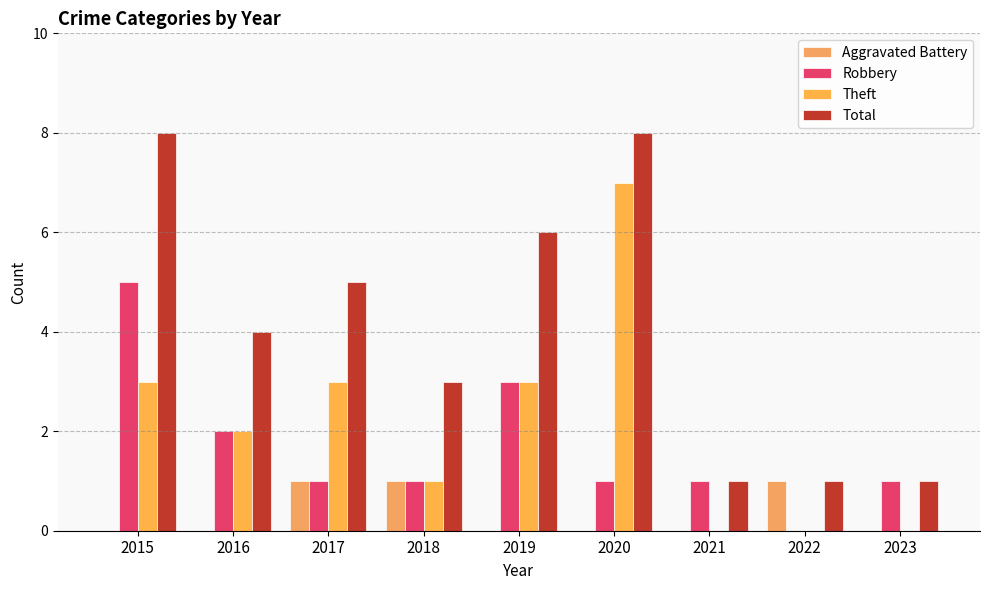

Count the number of data series in this chart.

4